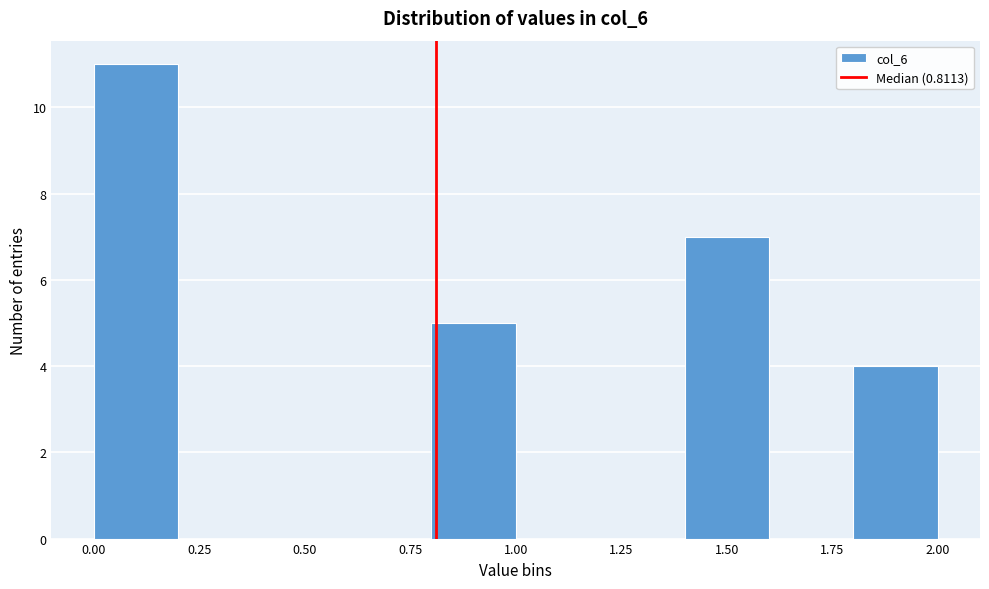

How tall is the bar that spans 0.8 to 1.0 on the x-axis? The values are not printed on the chart, so give them approximately, as read against the axis.

5